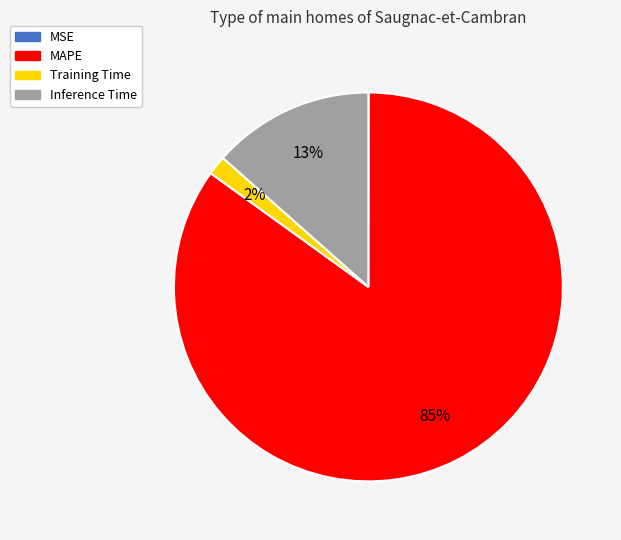

The Training Time slice represents 9% of the pie. True or false?

False